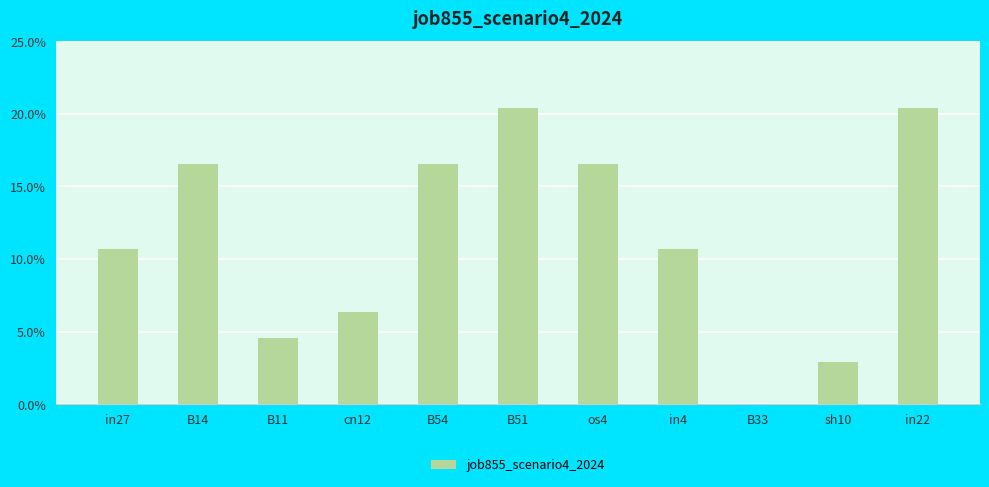

What is the sum of the values at B14 and in27?

0.3